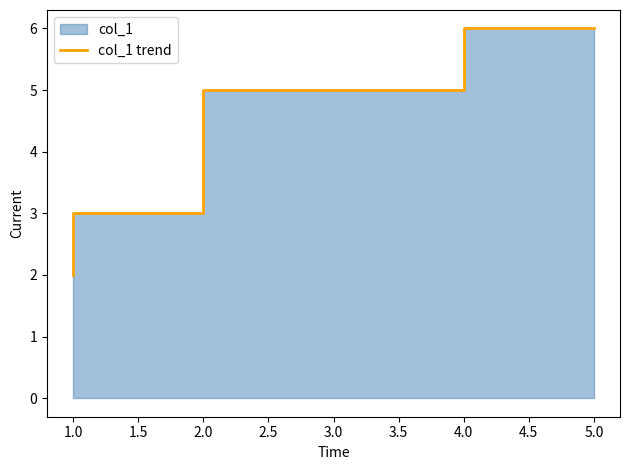

Is it true that the value at 1.0 is 3?

True